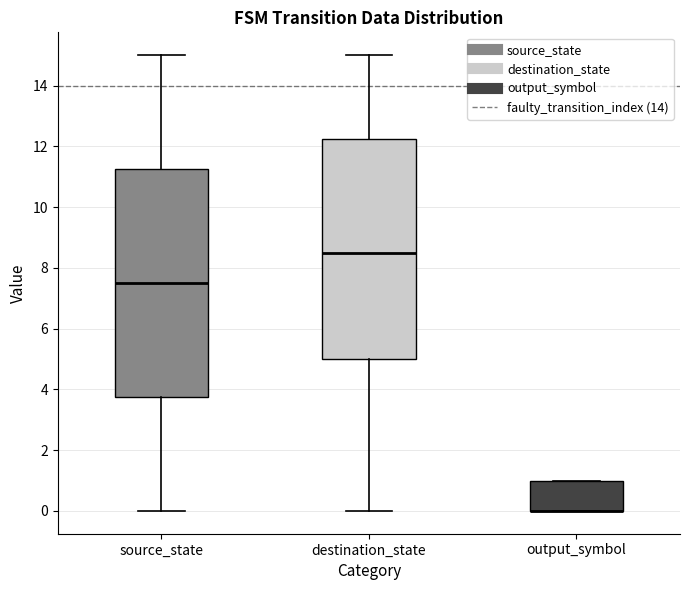

Reading left to right, read every box against the y-axis: the position of its median line, the range the box covers, and the ends of its whiskers. The values are not printed on the chart, so give them approximately, as read against the axis.

source_state: median 7.6, box 3.8 to 11.2, whiskers 0.0 to 15.0
destination_state: median 8.6, box 5.0 to 12.2, whiskers 0.0 to 15.0
output_symbol: median 0.0 (drawn on the box's lower edge), box 0.0 to 1.0, whiskers 0.0 to 1.0